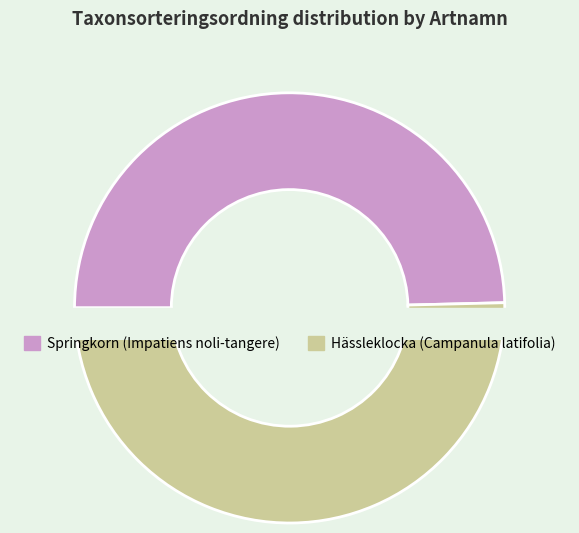

Is it true that Hässleklocka (Campanula latifolia) is 50% of the pie?

True